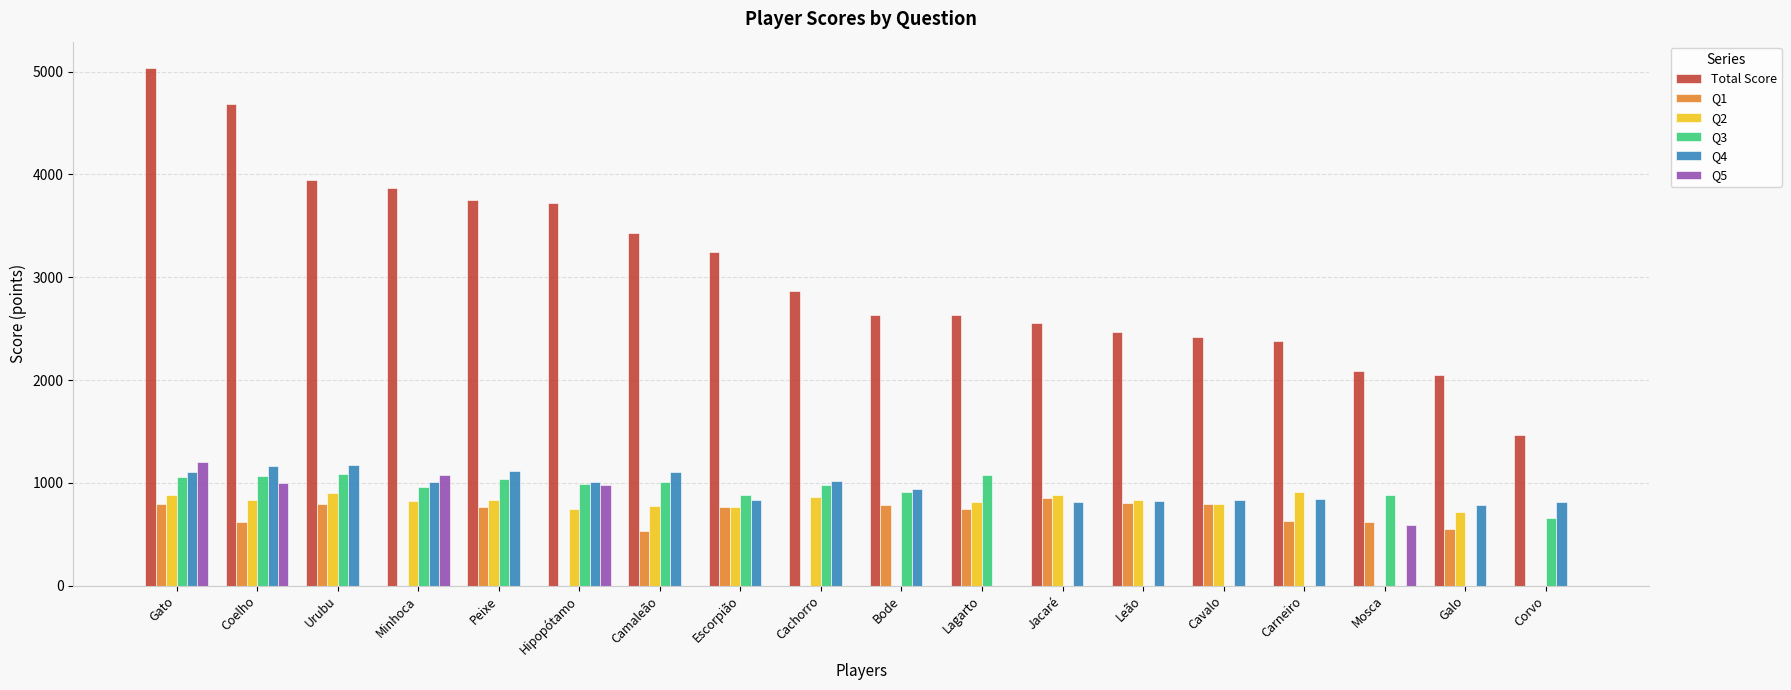

What is the greatest value displayed?

5040